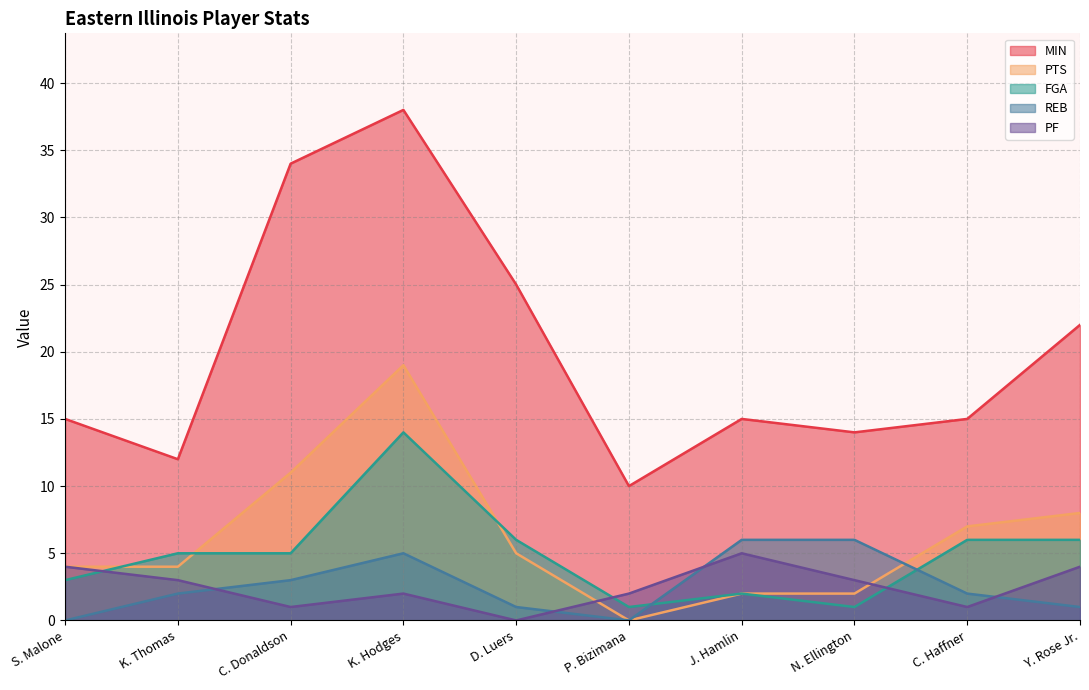

The PTS series shows 19 at K. Hodges. True or false?

True